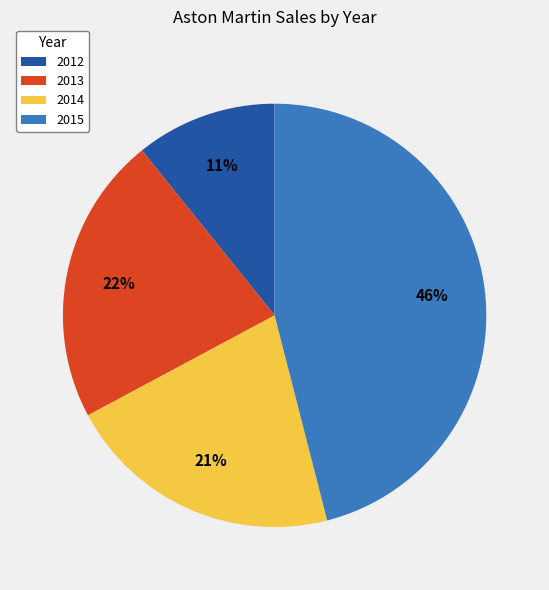

Is it true that 2012 is 1% of the pie?

False